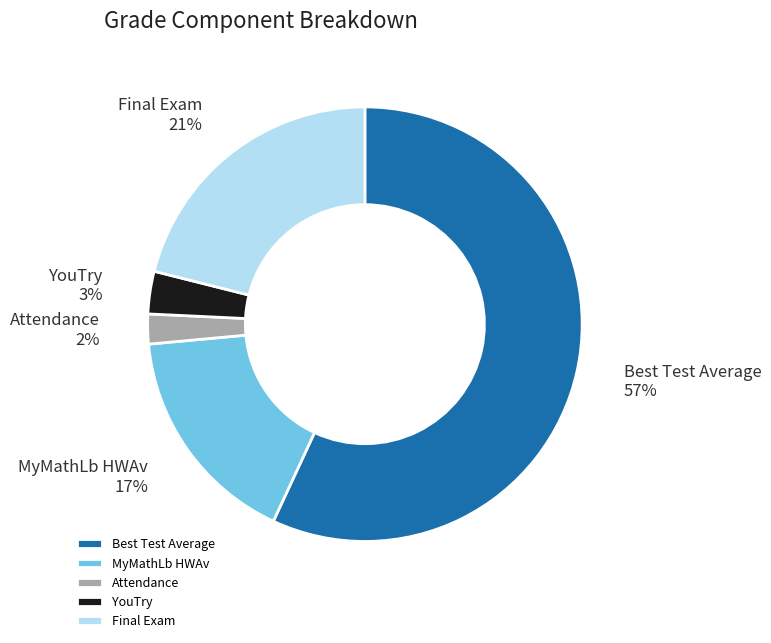

How many segments does this pie chart have?

5